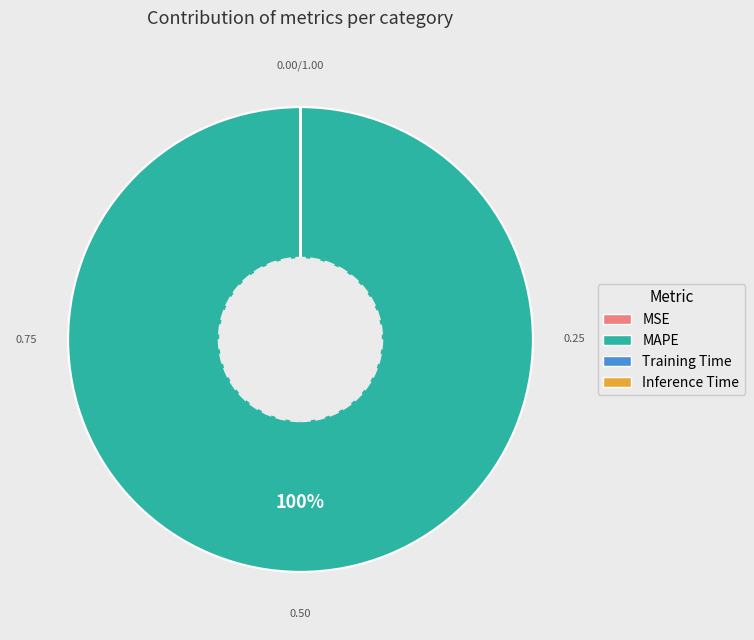

Is there a majority slice in this chart?

Yes